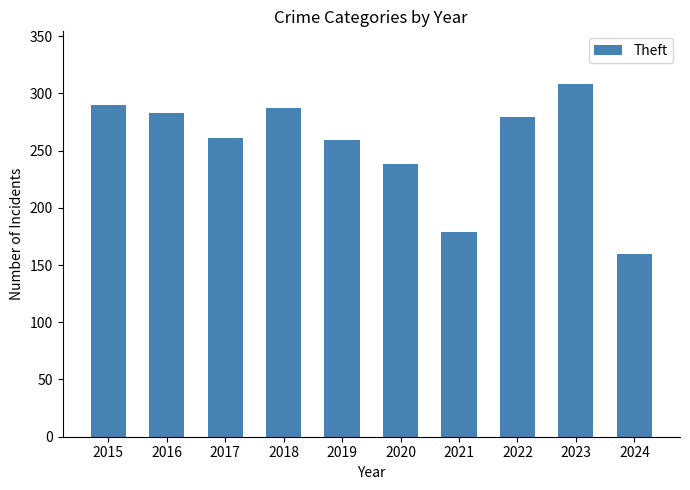

Where does the data first go above 279?

2015